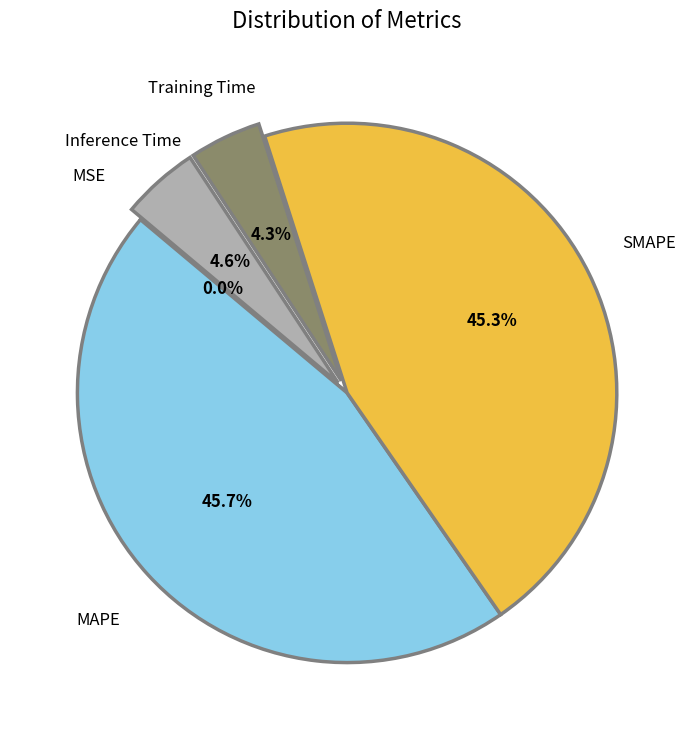

To the nearest percent, what is the difference between the largest and smallest slice percentages?

46%